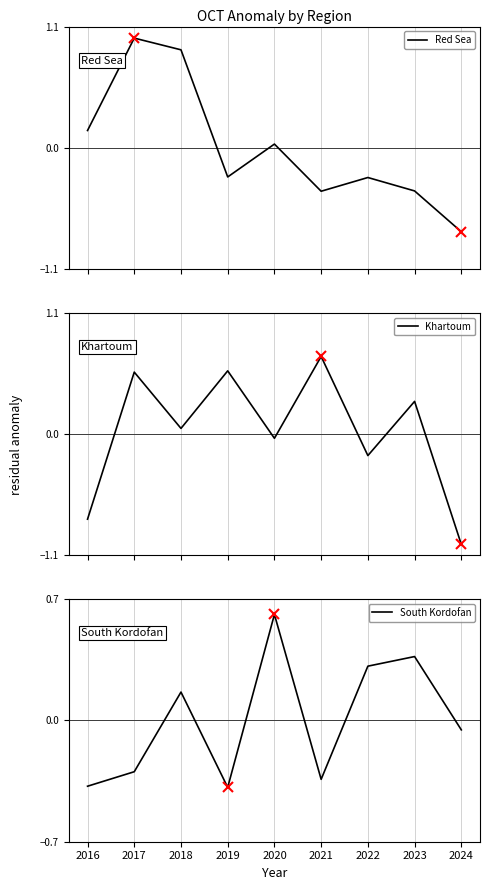

Where is South Kordofan nearest to the value 0?

2024